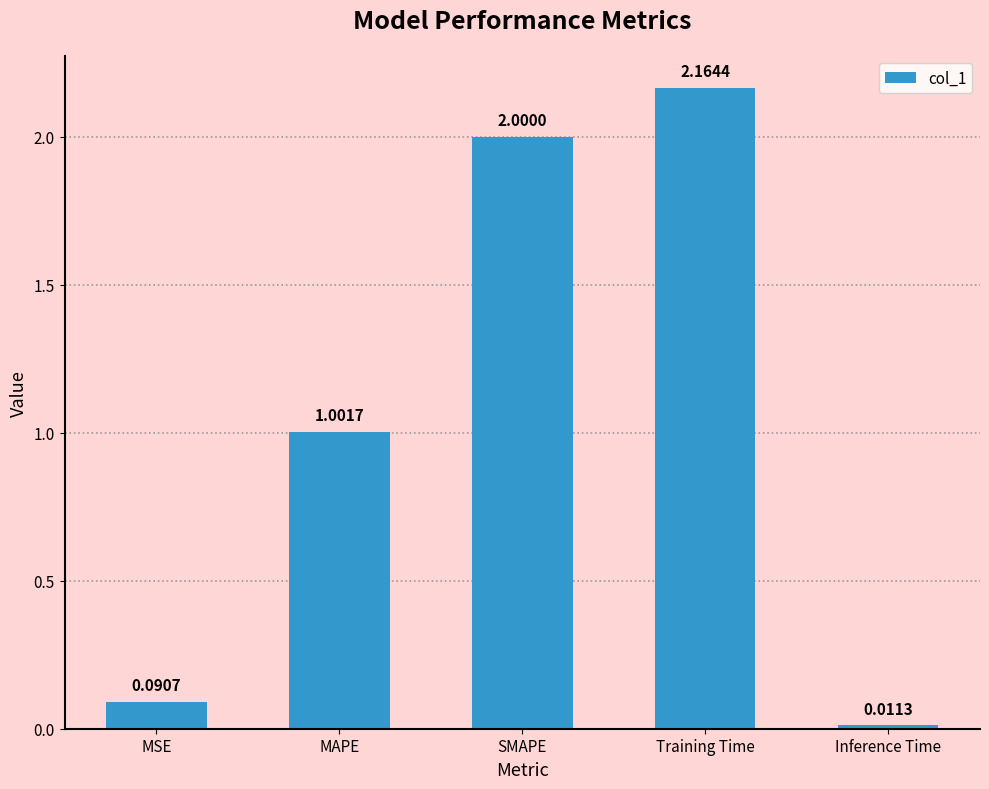

What is the change in value from MAPE to Training Time?

+1.2